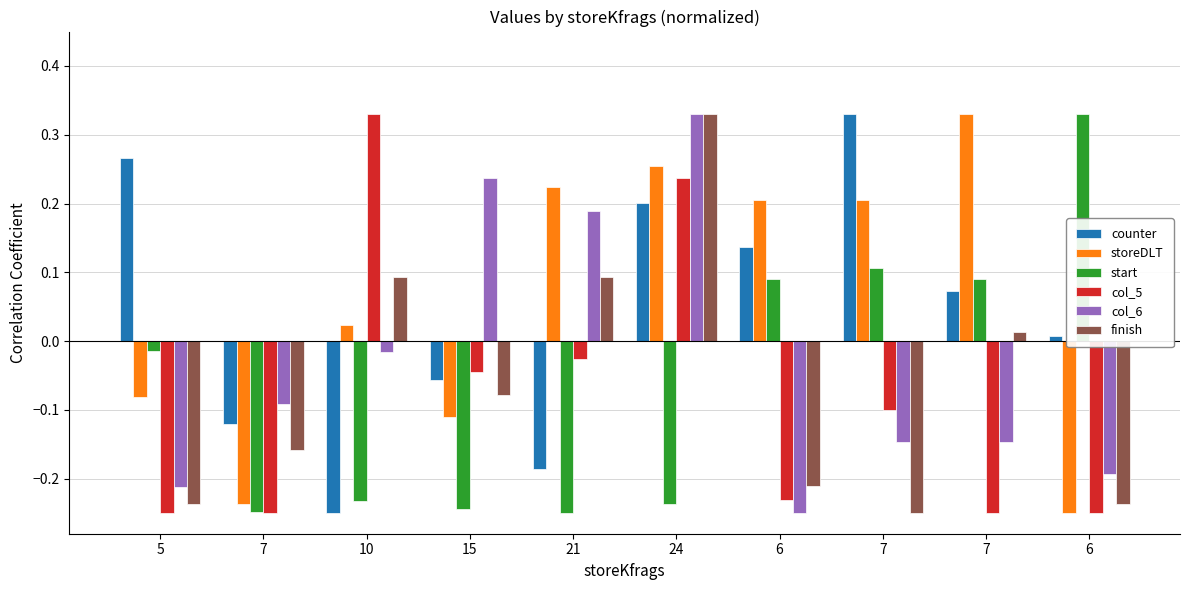

How many data points in col_6 are above 0?

3